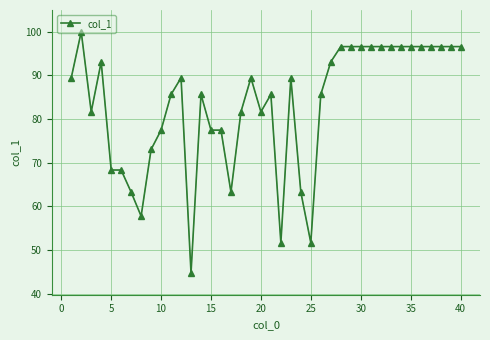

What is the maximum value shown in the chart?

100.0